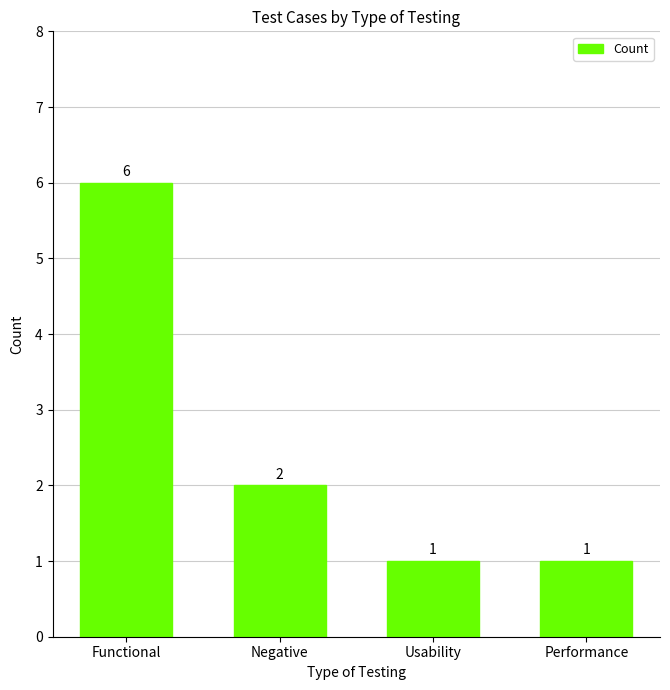

What is the change in value from Negative to Performance?

-1